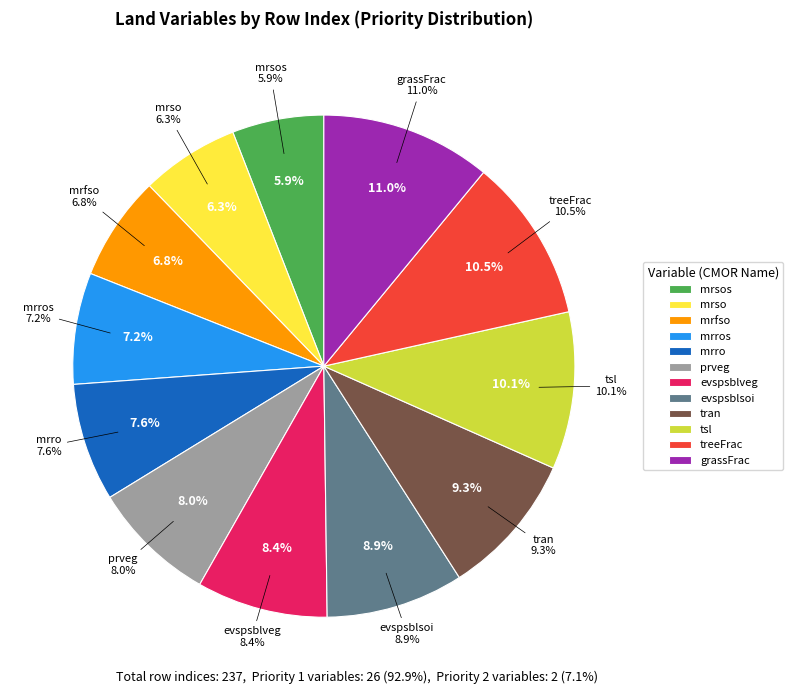

Does mrso represent more than half of the total?

No